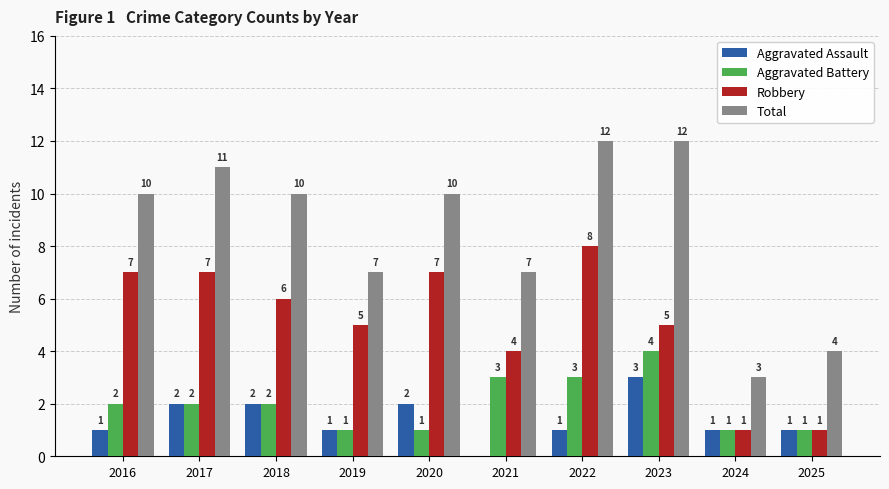

Which series has the largest range (max minus min)?

Total